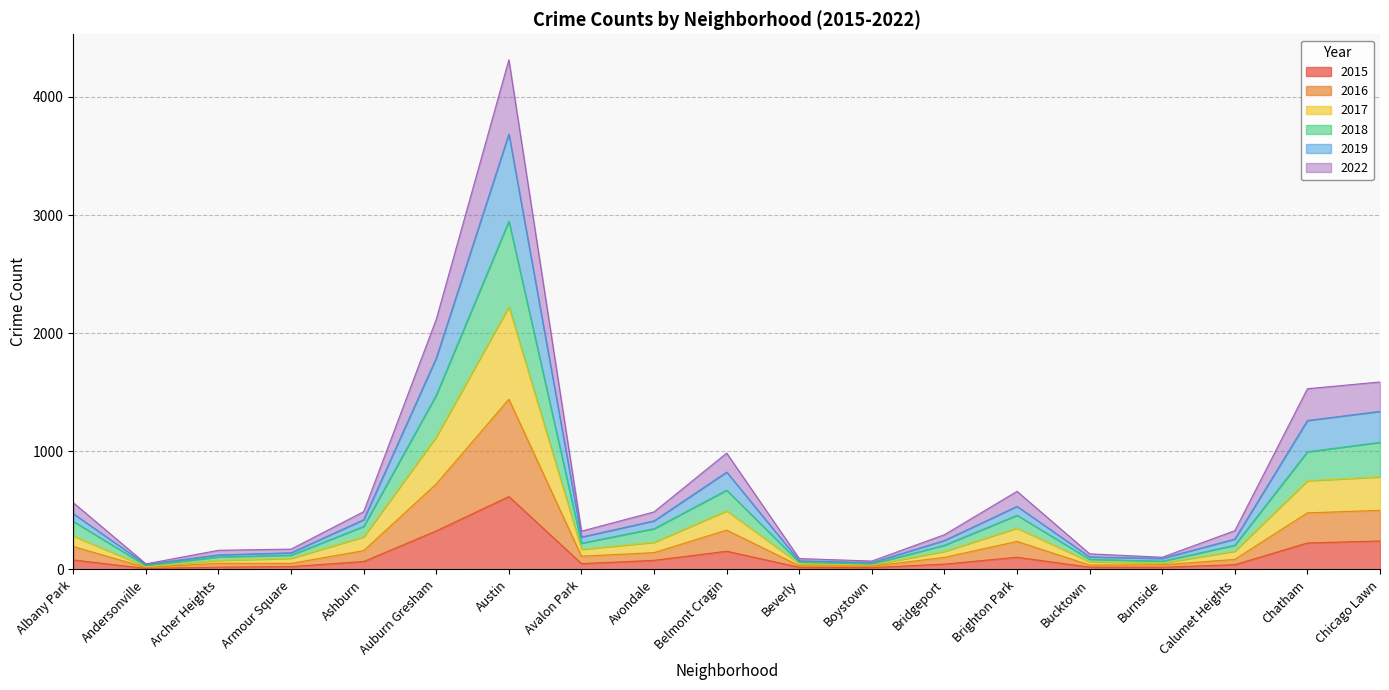

What are all the series names shown in the legend?

2015, 2016, 2017, 2018, 2019, 2022